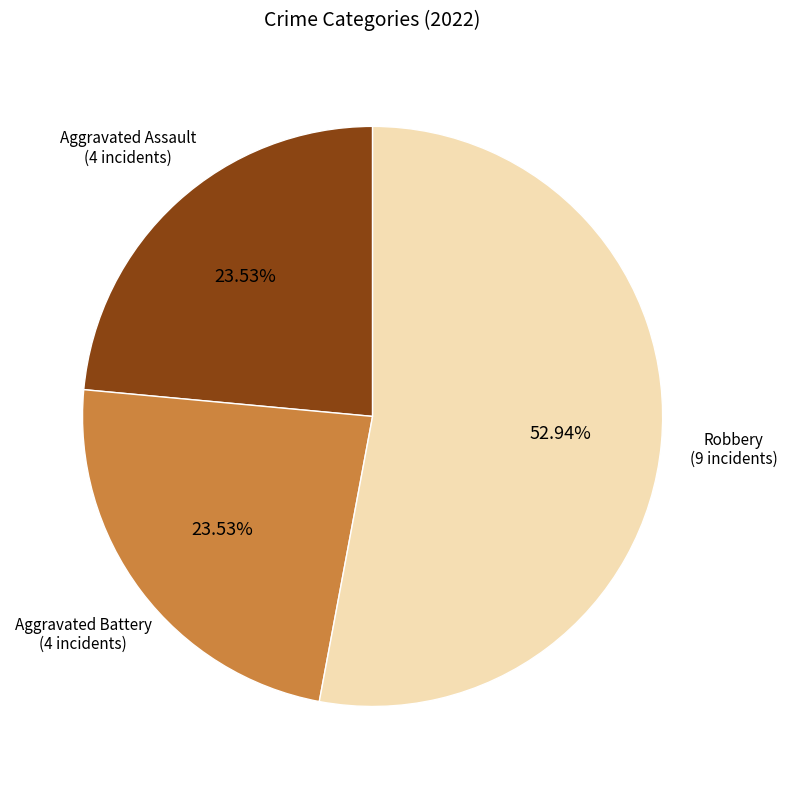

How many segments does this pie chart have?

3